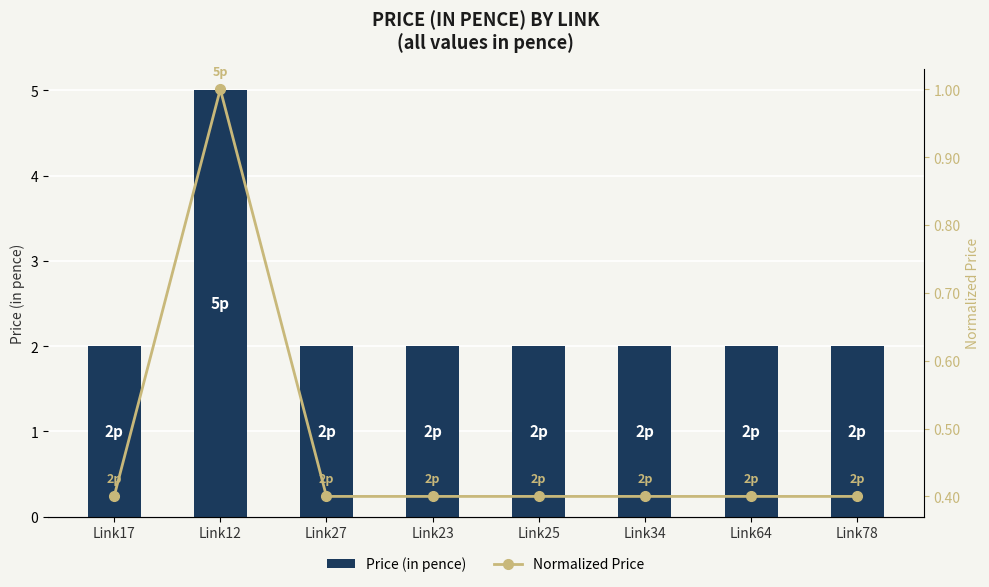

What is the minimum value for Price (in pence)?

2